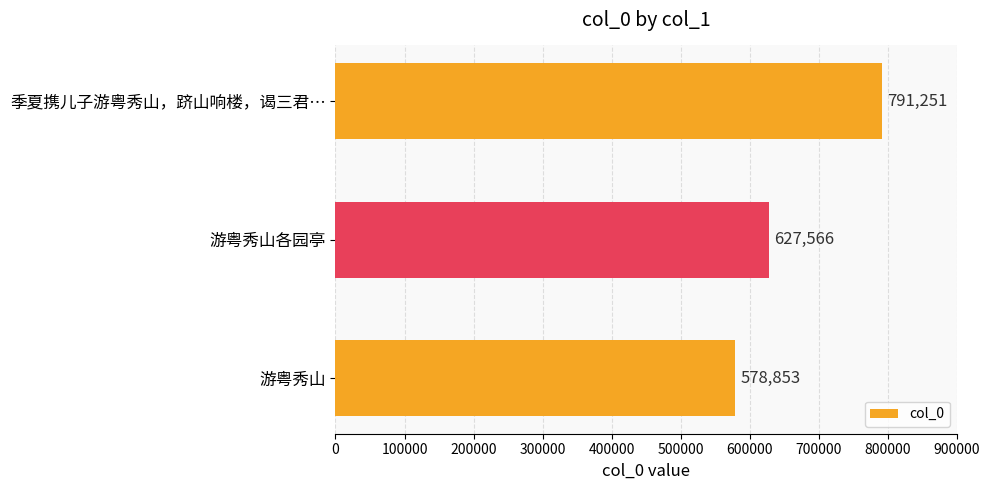

Reading top to bottom, transcribe all the data shown in this chart.

791251	627566	578853